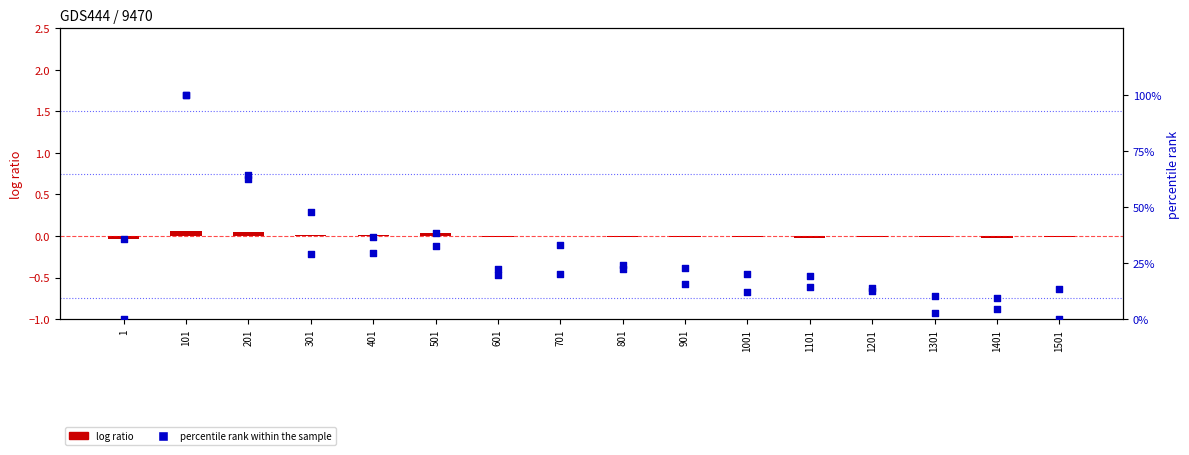

Is the value of log ratio at 301 greater than the value of percentile rank within the sample at 101?

No